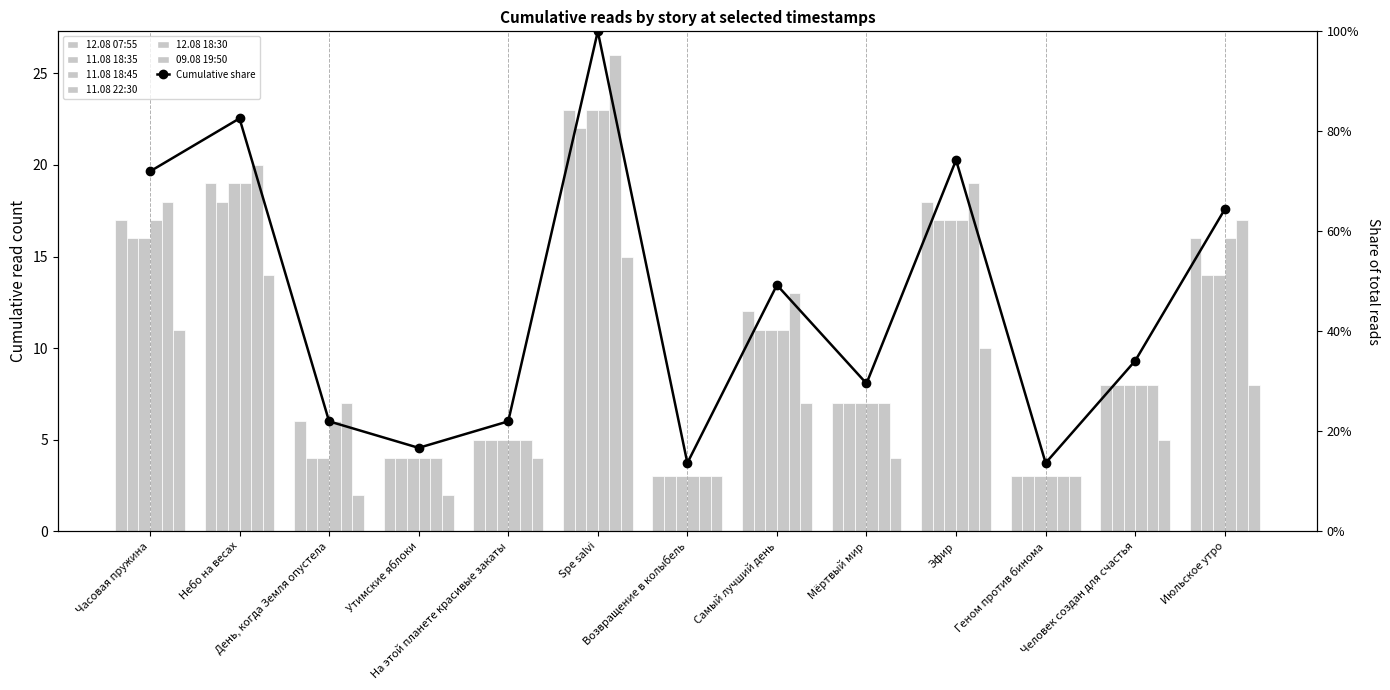

What is the label of the 12th bar from the left?

Человек создан для счастья